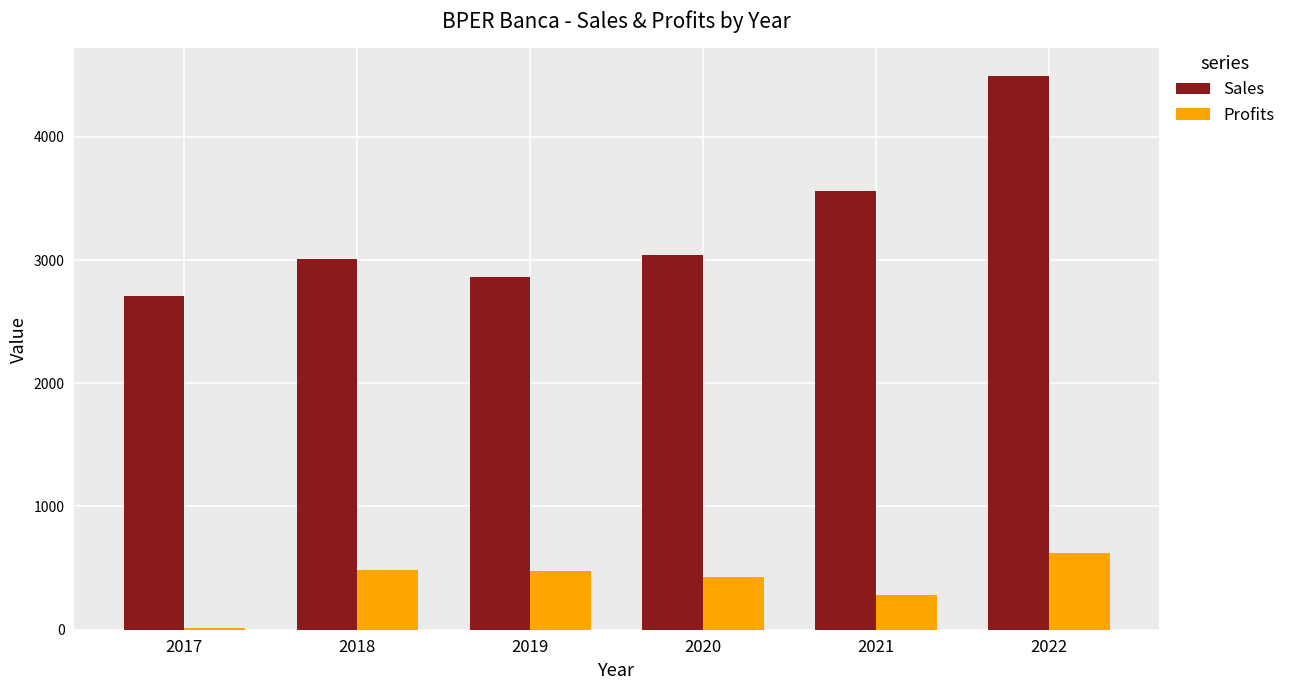

Rank the series at 2018 from lowest to highest value.

Profits, Sales